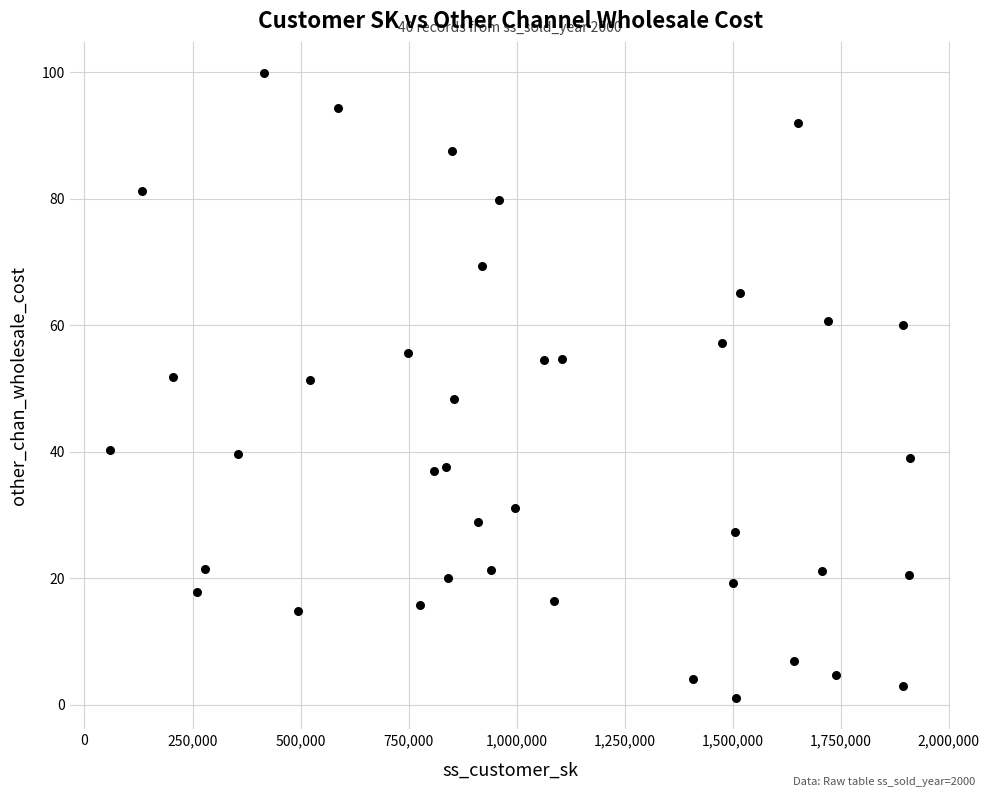

What is the range of Y values (max minus min)?

98.8